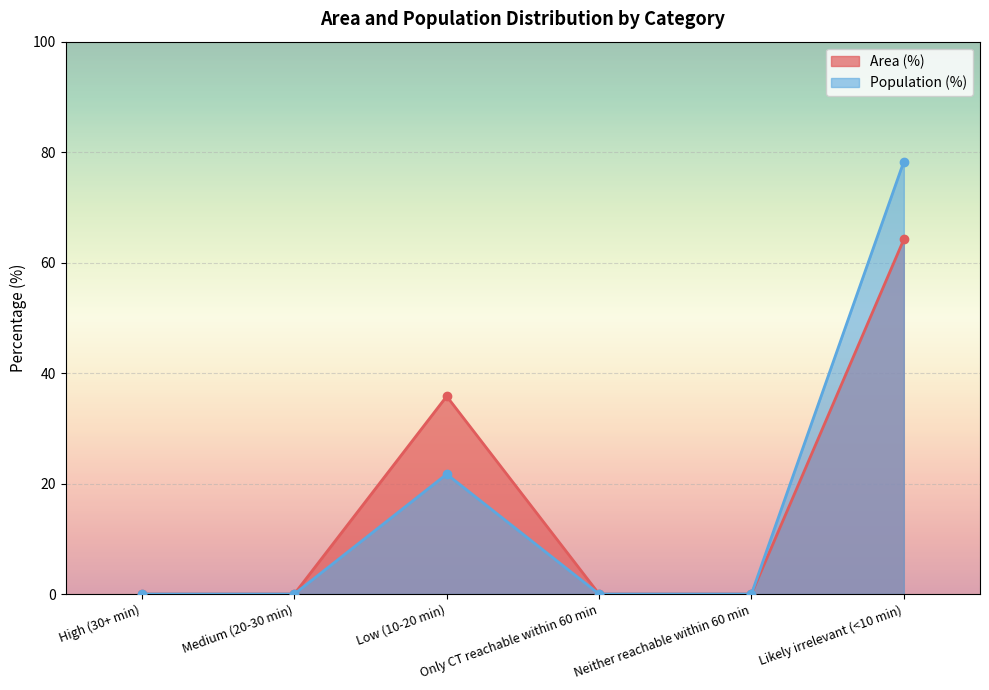

What position from the left is Only CT reachable within 60 min?

4